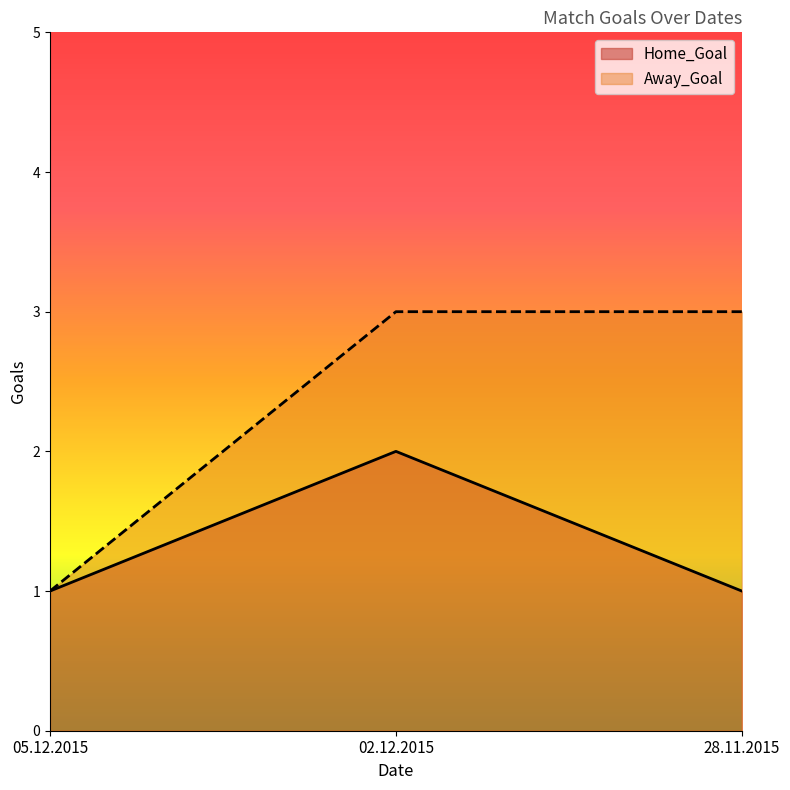

What is the sum of all Home_Goal values?

4